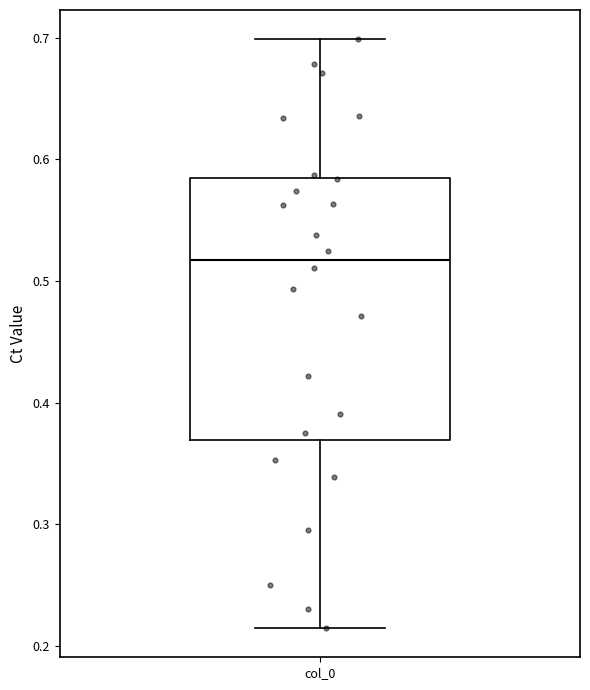

Where does the upper whisker of the box for col_0 end on the y-axis? The values are not printed on the chart, so give them approximately, as read against the axis.

0.70